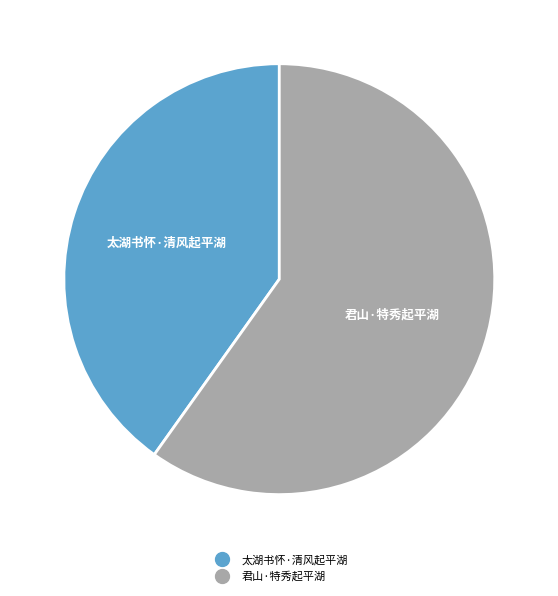

The 太湖书怀·清风起平湖 slice represents 32% of the pie. True or false?

False